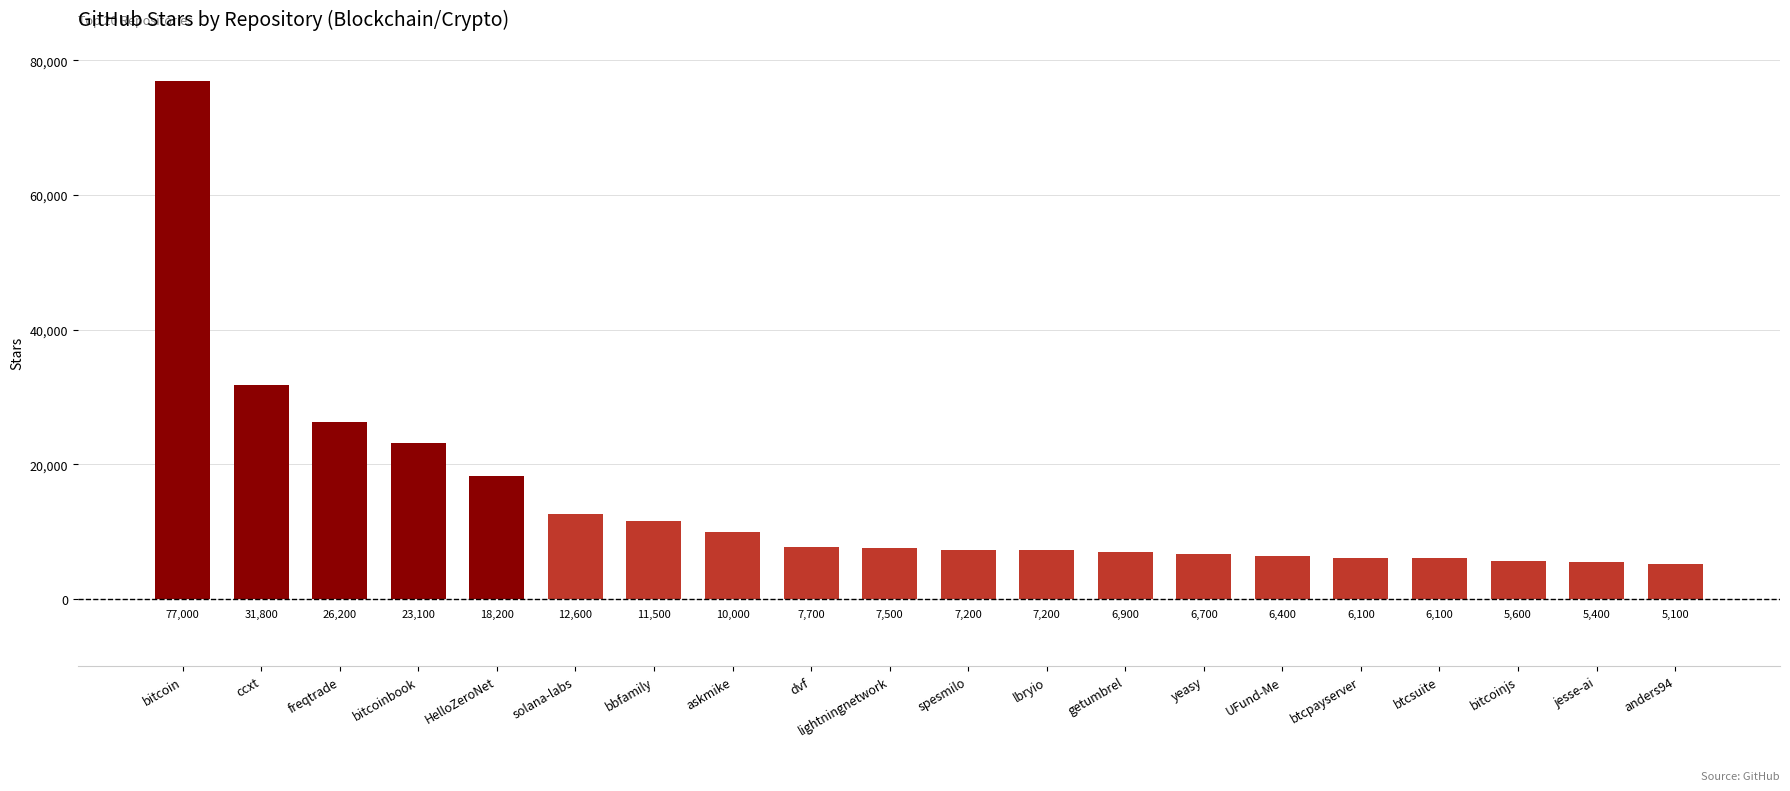

Reading left to right, what are all the values shown in this chart?

77000	31800	26200	23100	18200	12600	11500	10000	7700	7500	7200	7200	6900	6700	6400	6100	6100	5600	5400	5100